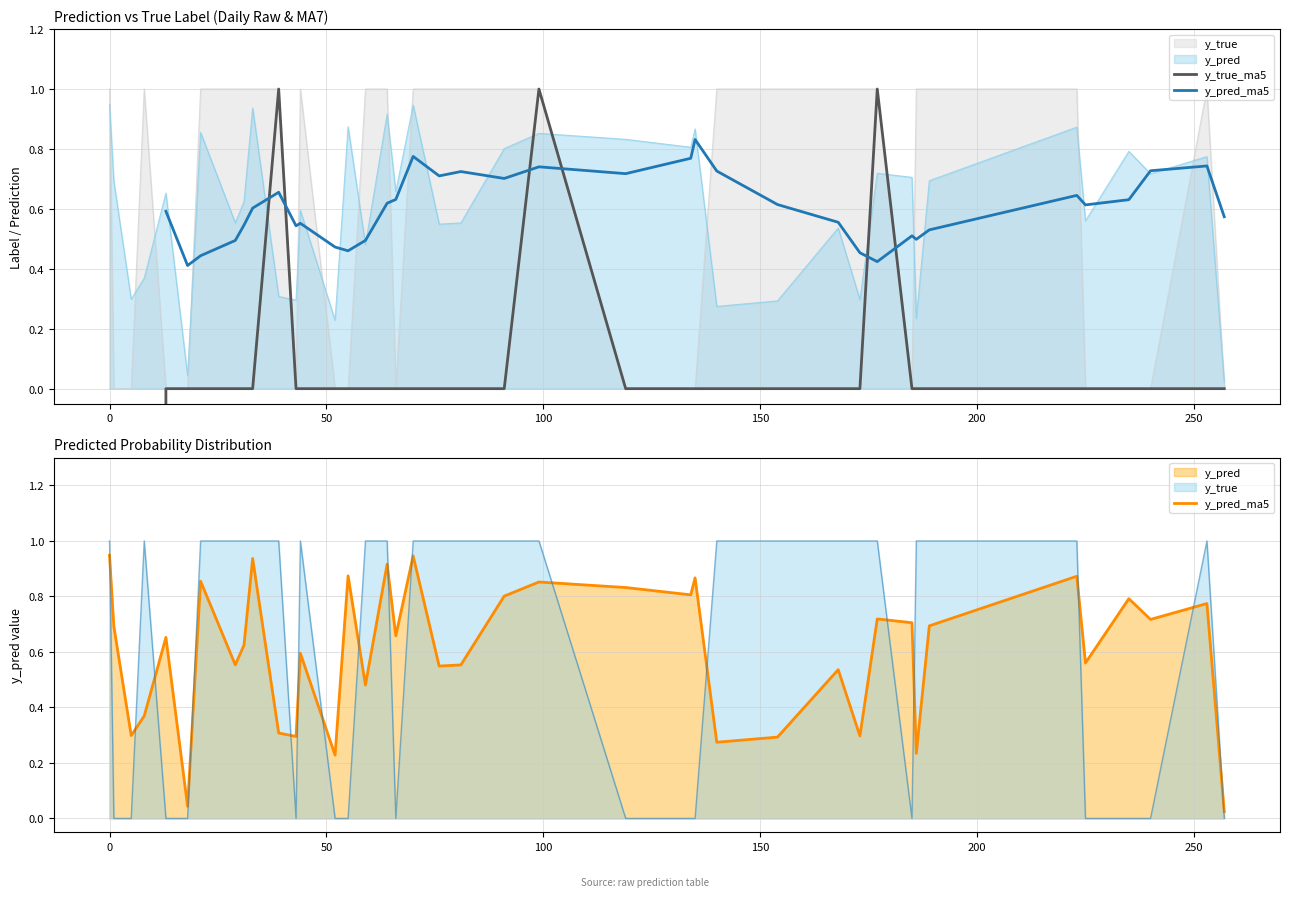

Count the number of categories in the chart.

40